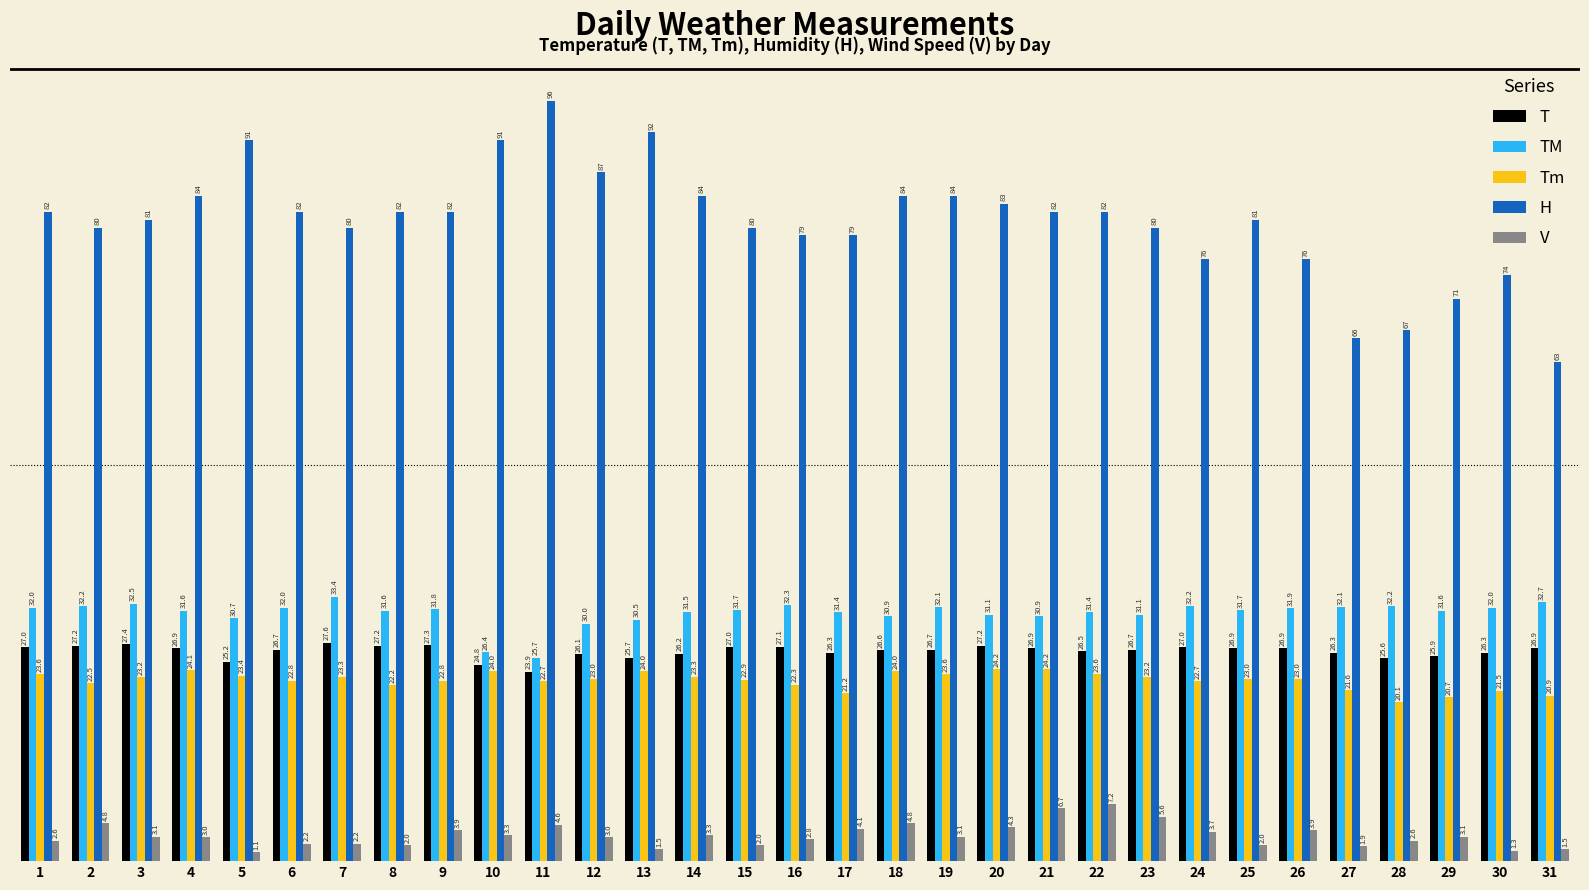

What is the value of the Tm bar at the 7th from the left?

23.3